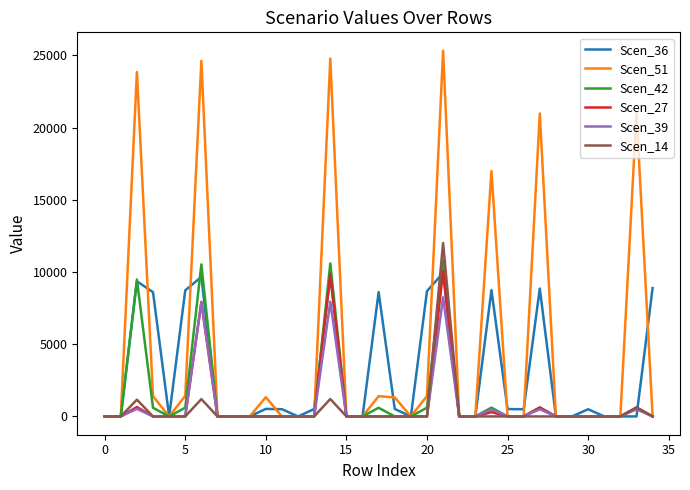

Which series has the largest total across all categories?

Scen_51